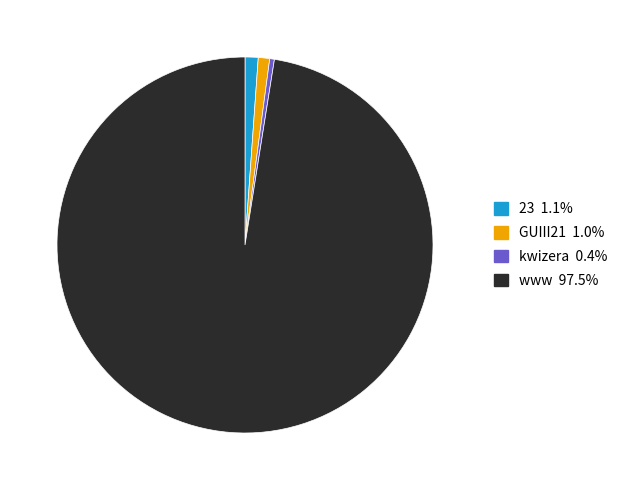

Is the sum of www and GUIII21 greater than half?

Yes